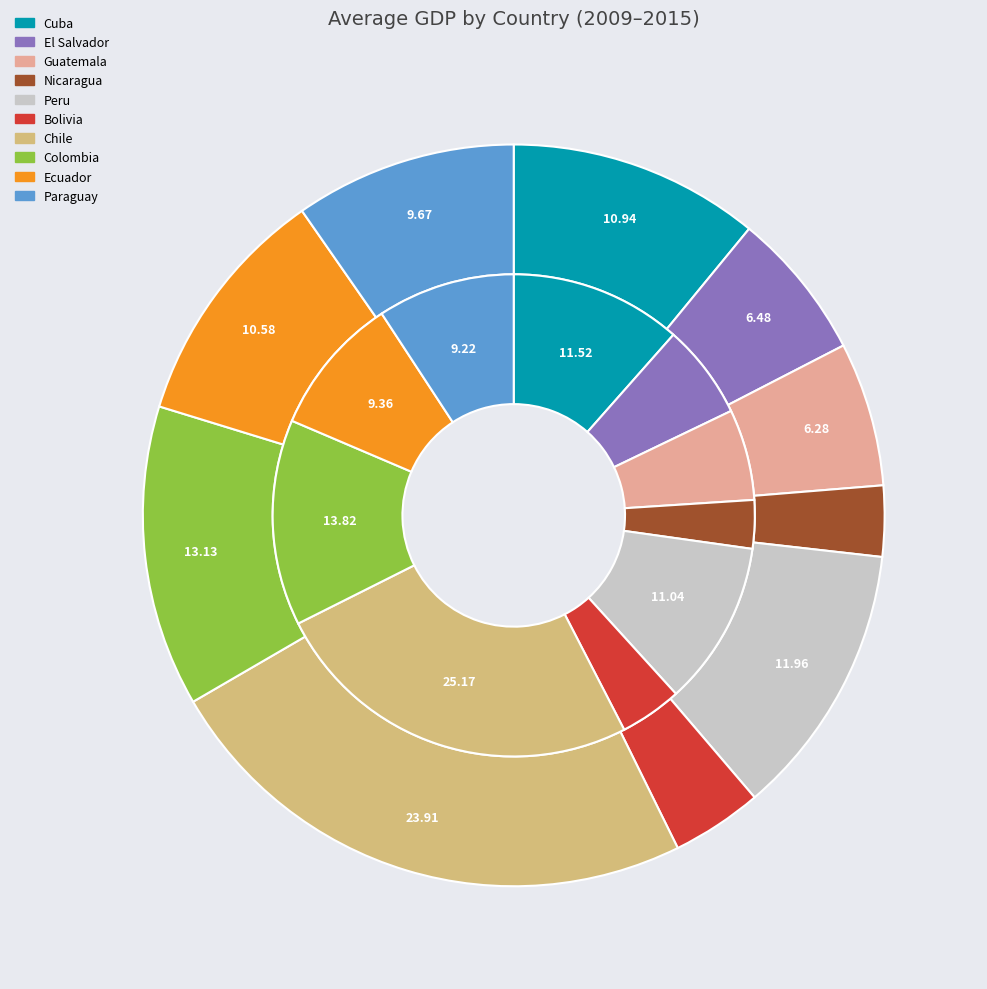

To the nearest percent, what portion does colombia represent?

13%